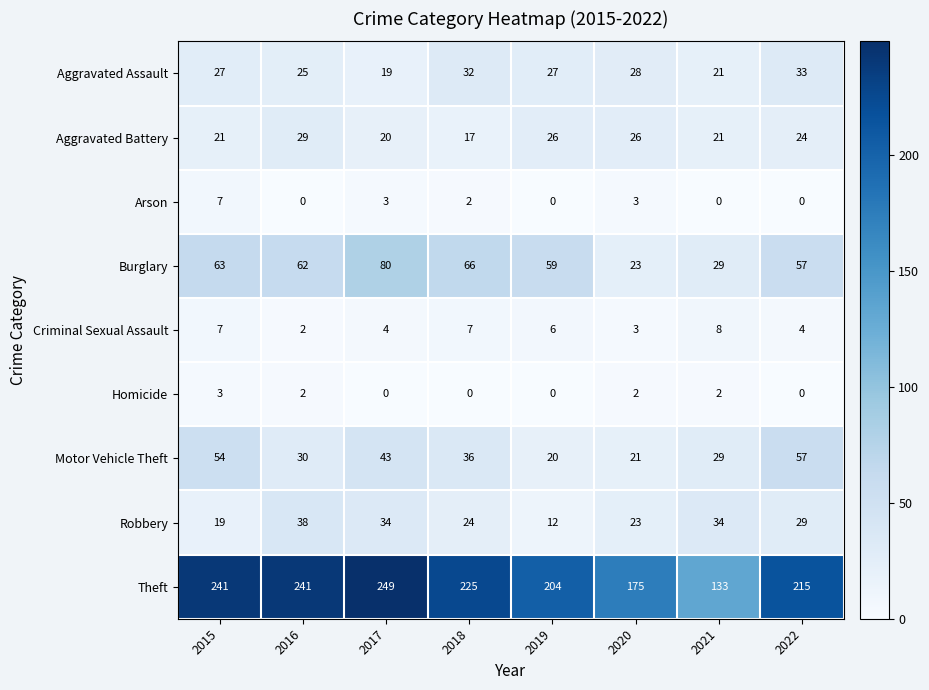

Read the Theft value at 2022, to the nearest 5.

215